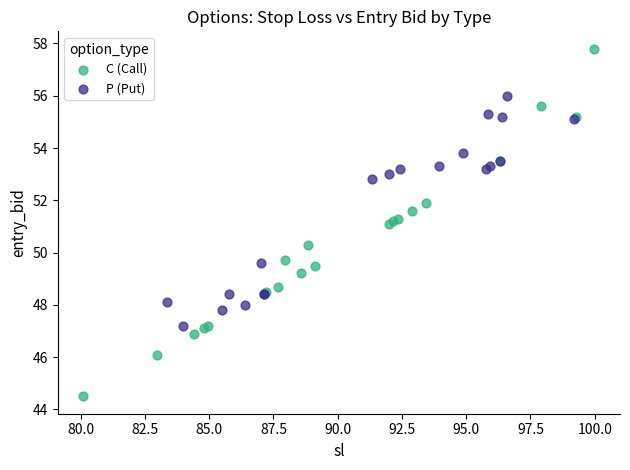

Which series contains the lowest Y value?

C (Call)